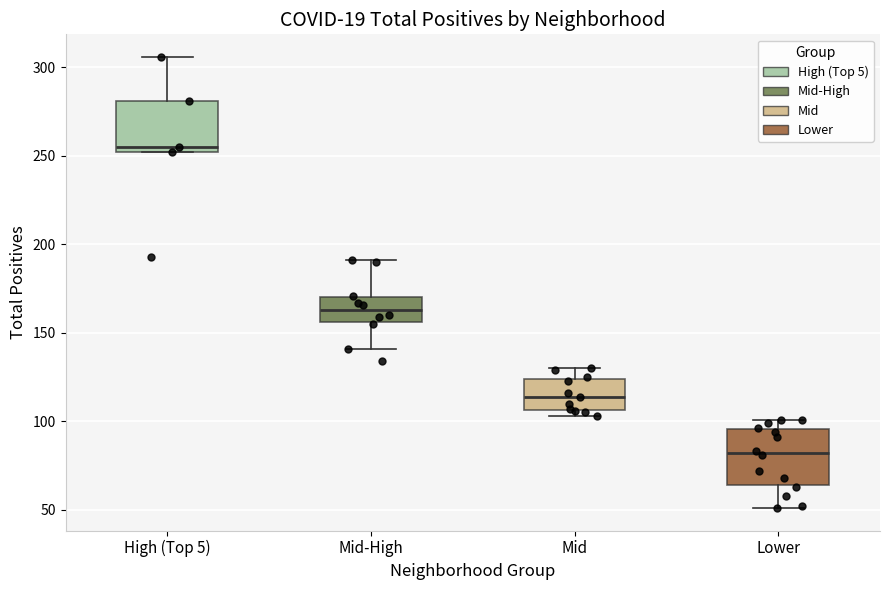

Where does the median line of the box for Mid-High sit on the y-axis? The values are not printed on the chart, so give them approximately, as read against the axis.

165